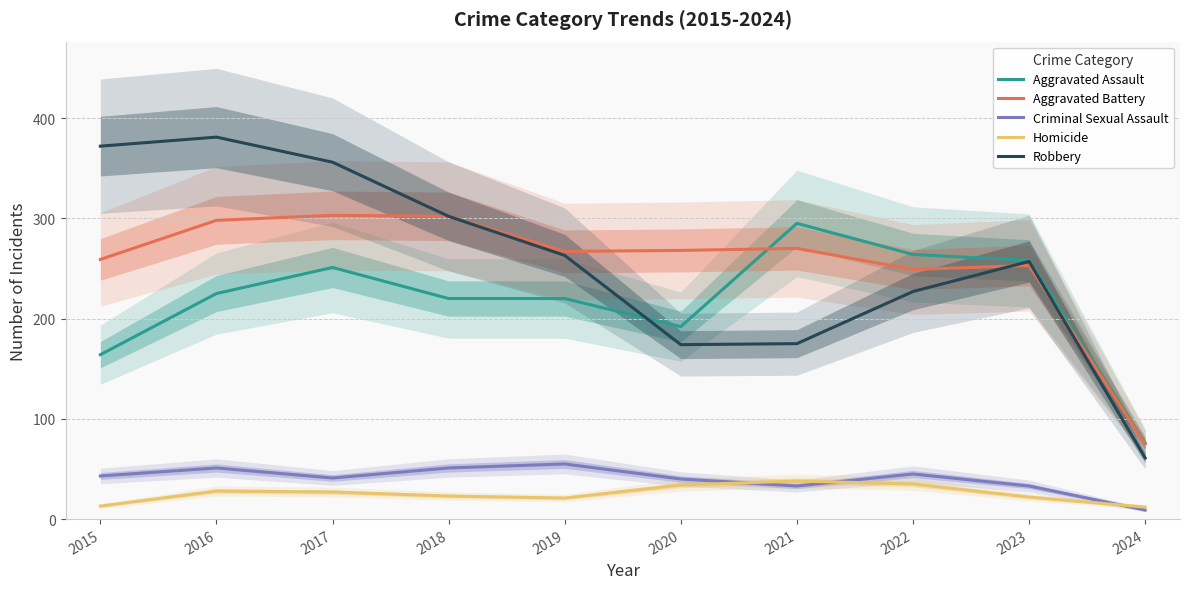

Is it true that Aggravated Assault equals 149 at 2019?

False